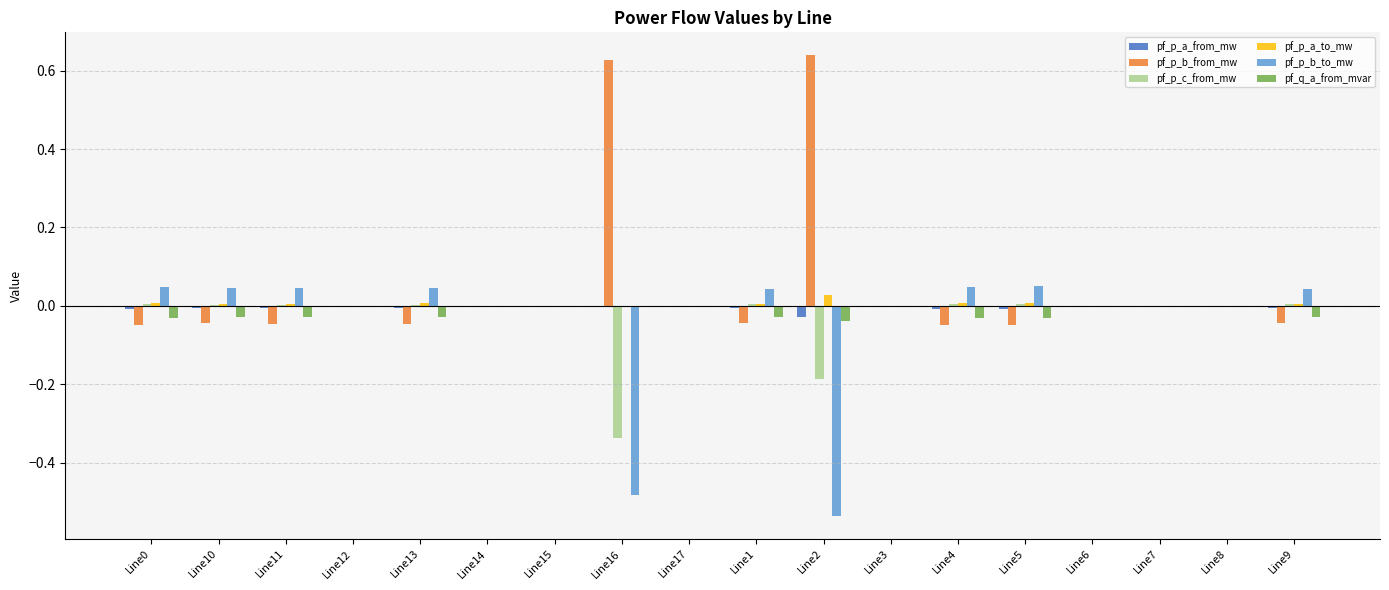

Which series has the widest spread of values?

pf_p_b_from_mw